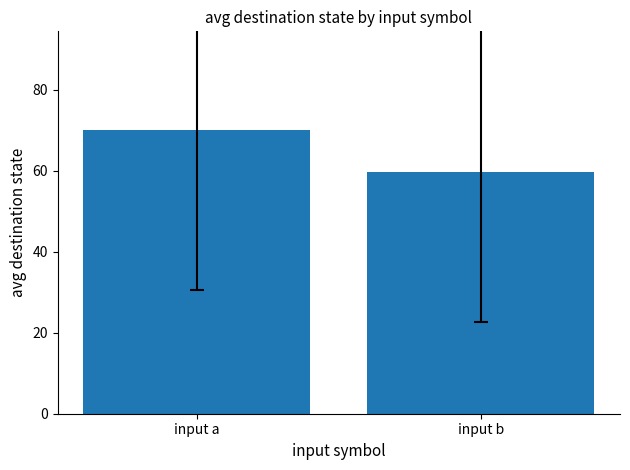

List the labels in order of value, largest first.

input a, input b